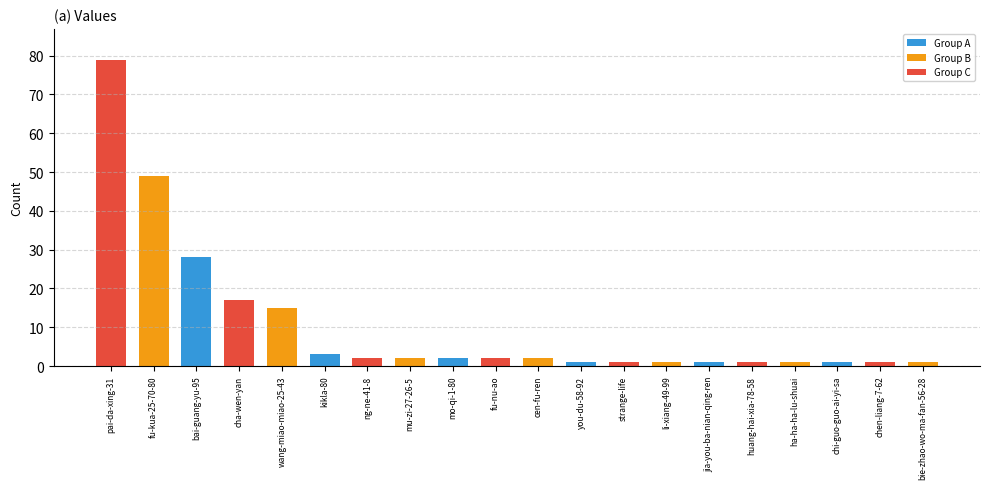

What is the greatest value displayed?

79